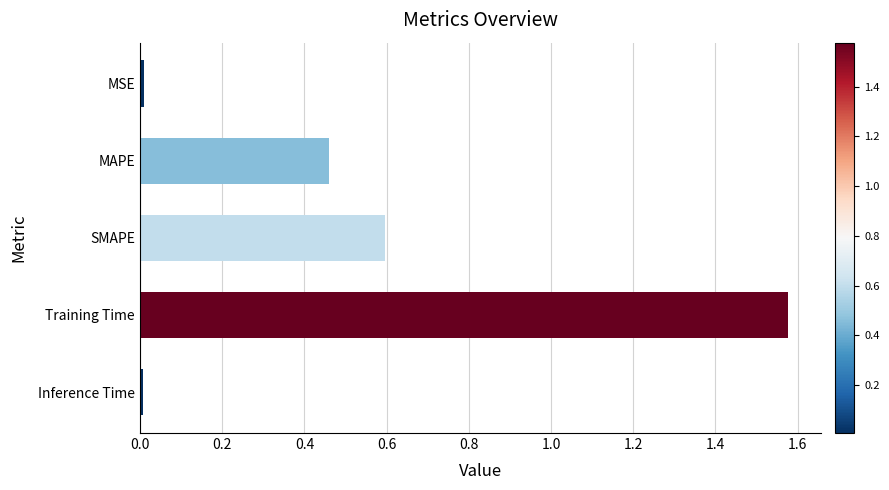

What is the sum of the values at SMAPE and MAPE?

1.1